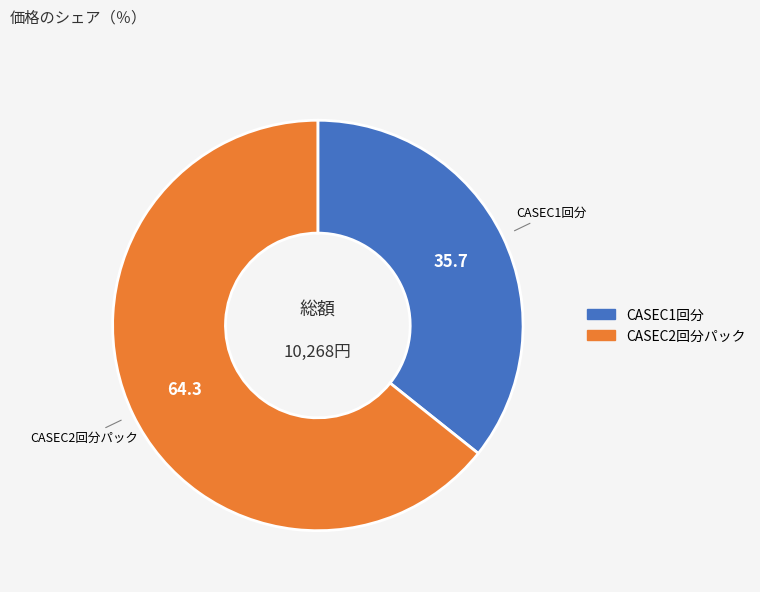

Is there a majority slice in this chart?

Yes